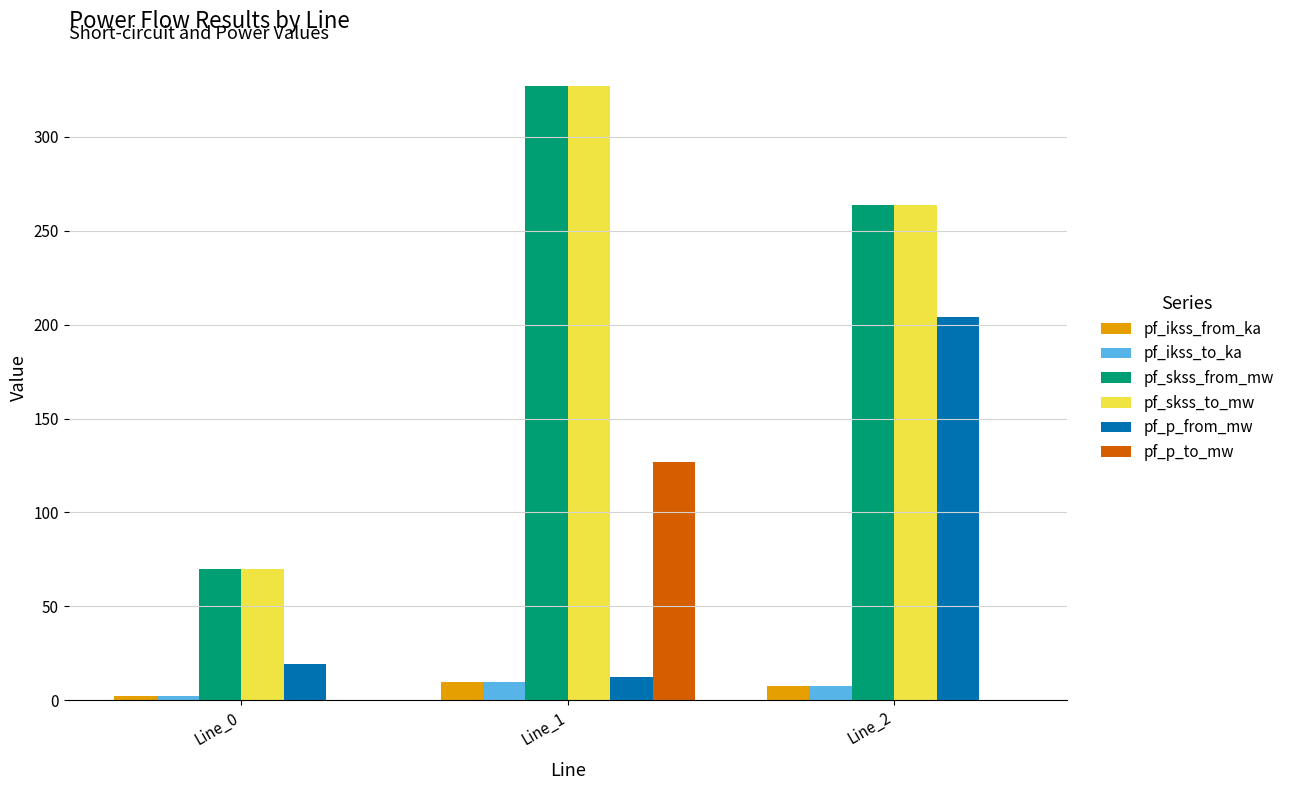

What is the total value across all series at Line_0?

163.4